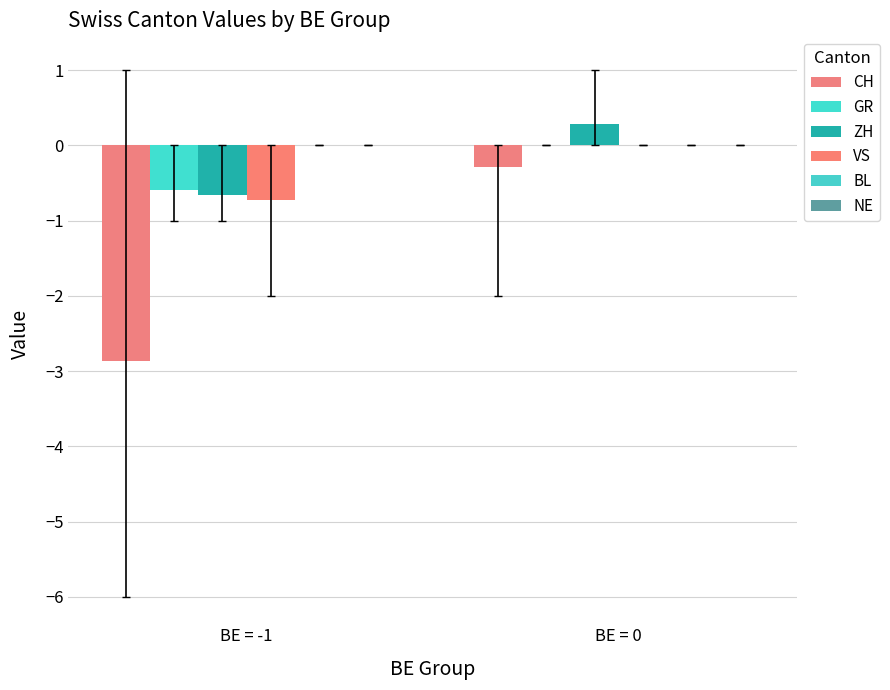

Count the GR values in the range 0 to 1.

1